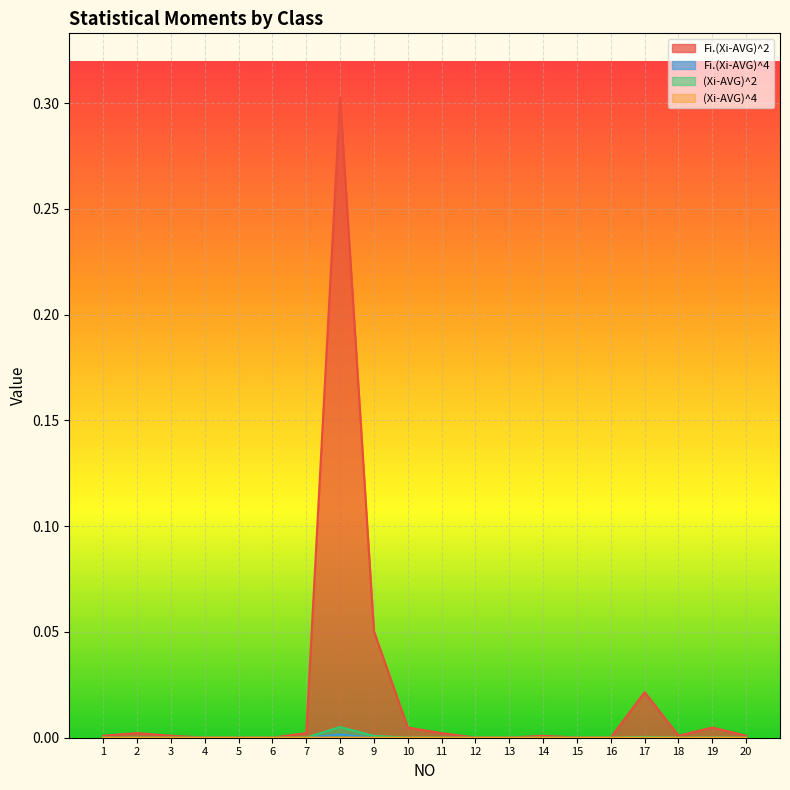

Which series has the widest spread of values?

Fi.(Xi-AVG)^2